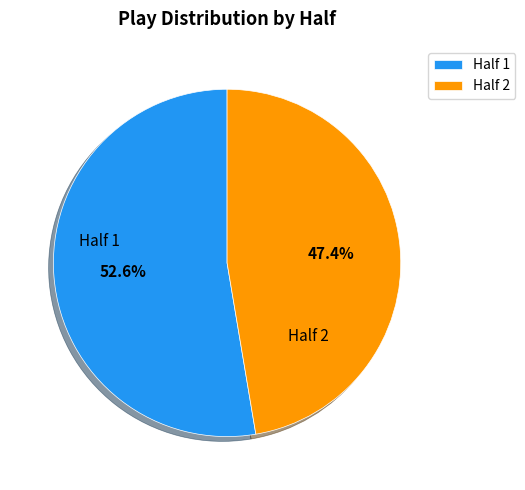

Approximately how many times larger is the value at Half 1 compared to Half 2?

1.1